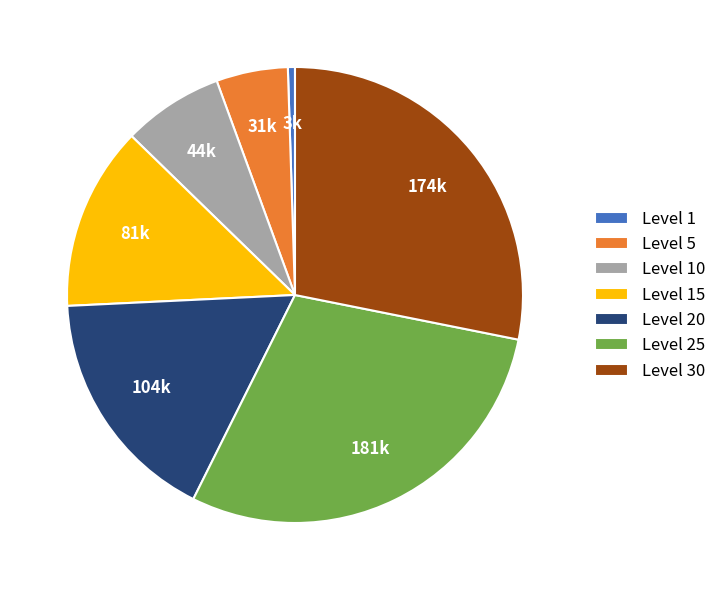

True or false: Level 1 accounts for 1% of the total.

True